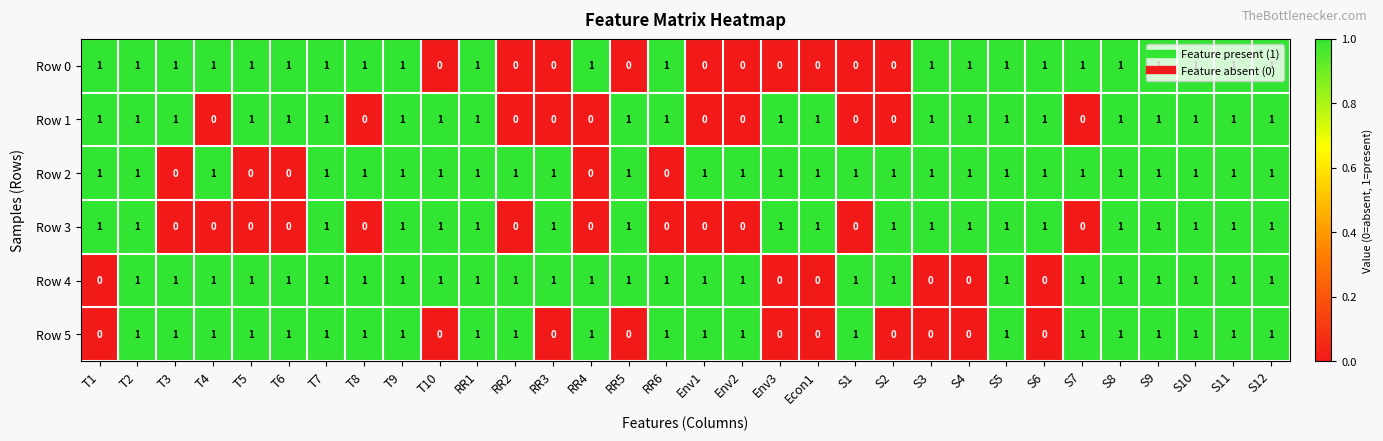

Count the Row 3 values in the range 0 to 1.

32